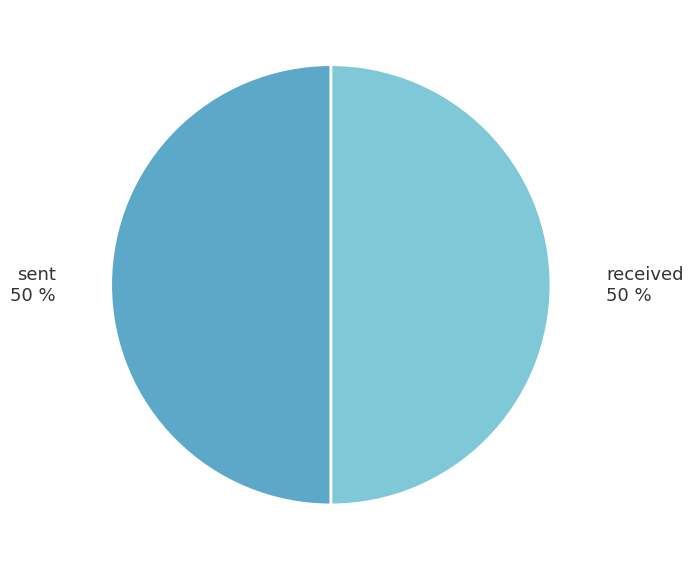

What is the ratio of the value at sent to the value at received?

1.0